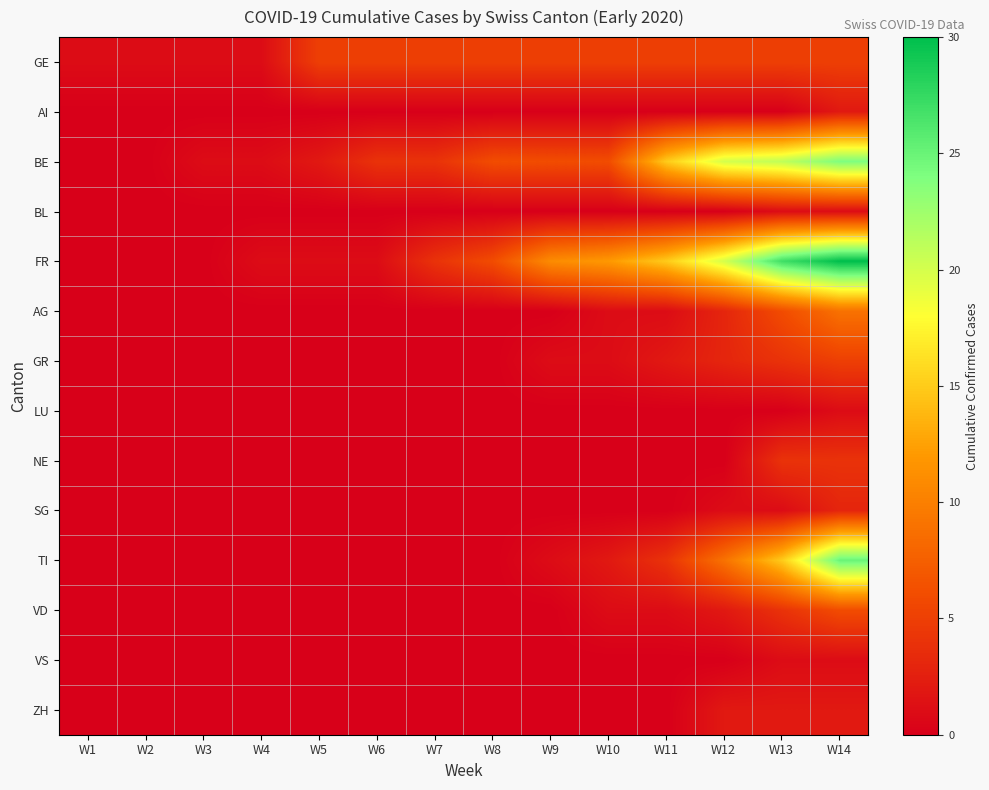

Rank the series at W10 from lowest to highest value.

AI, BL, LU, NE, SG, VS, ZH, AG, GR, VD, TI, GE, BE, FR